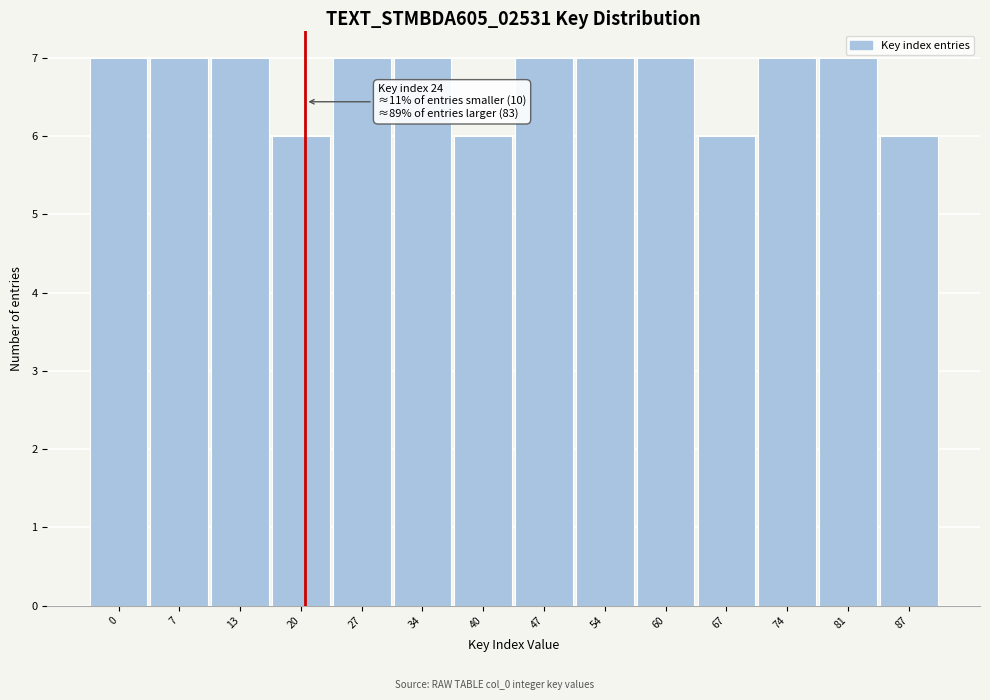

Reading left to right, transcribe all the data shown in this chart.

0=7	7=7	13=7	20=6	27=7	34=7	40=6	47=7	54=7	60=7	67=6	74=7	81=7	87=6